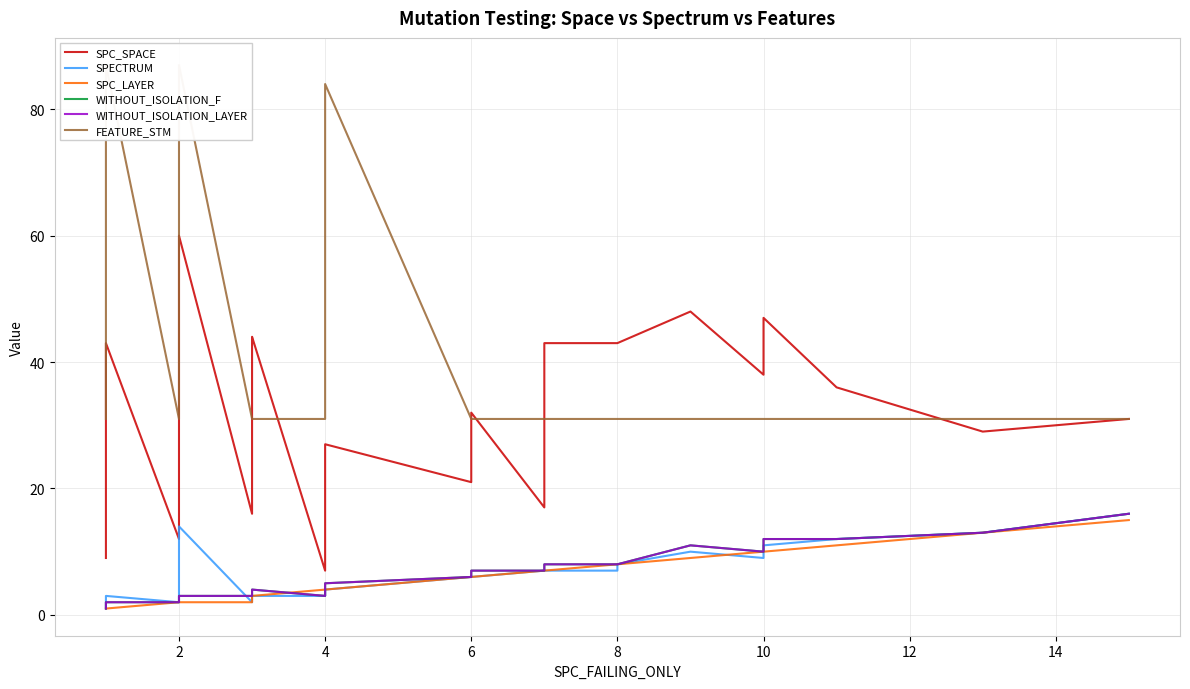

True or false: WITHOUT_ISOLATION_F and SPC_SPACE intersect in this chart.

False